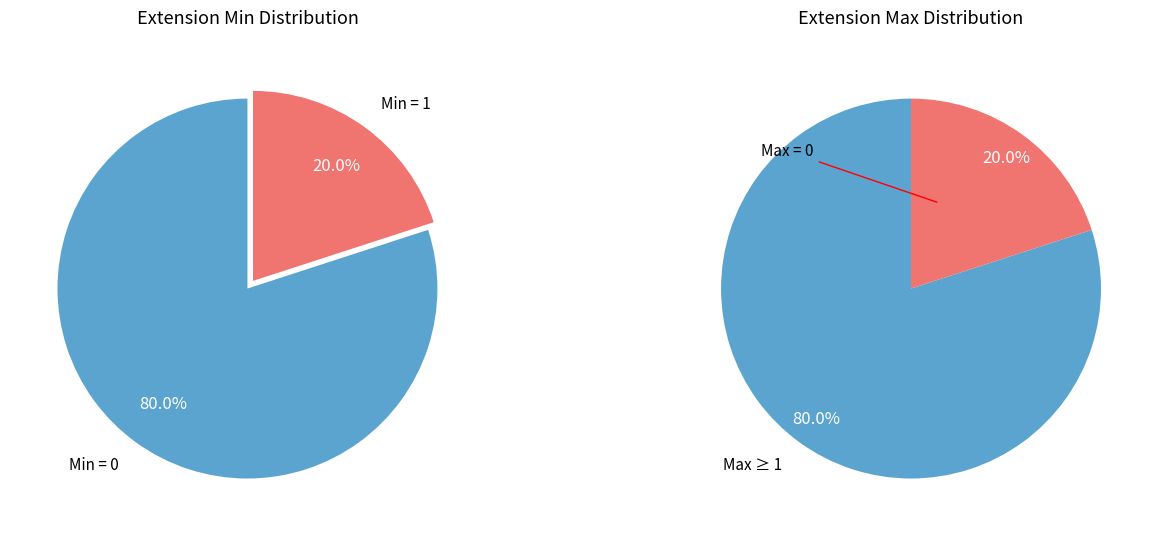

Is there a majority slice in this chart?

Yes